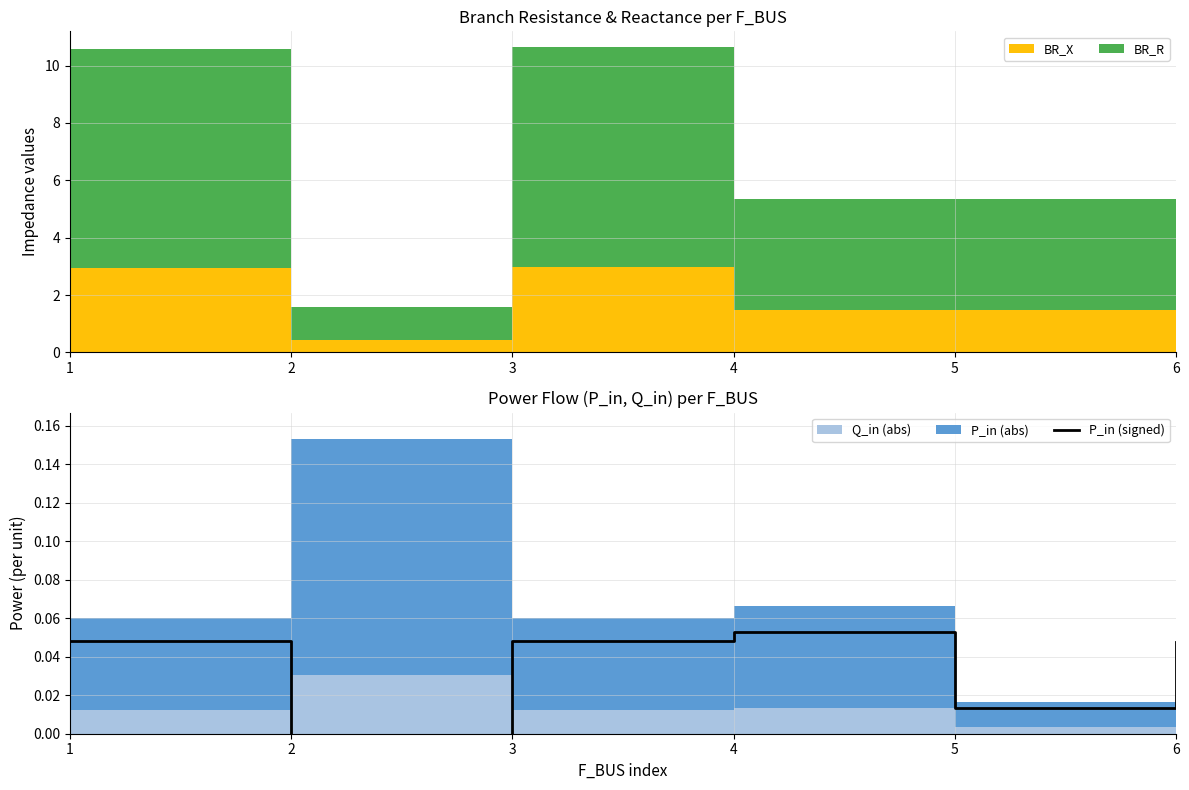

True or false: there are more than 0 points higher than both neighbors.

True